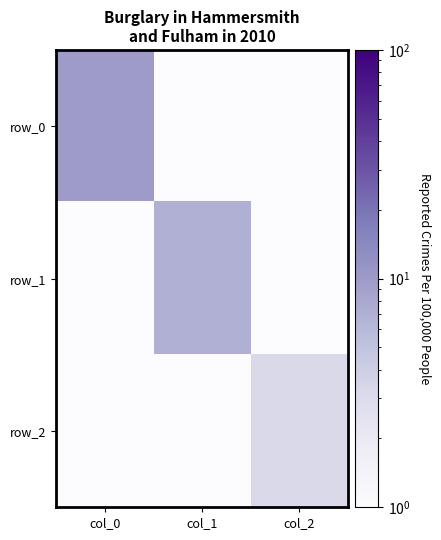

Where is row_1 nearest to the value 3?

col_0